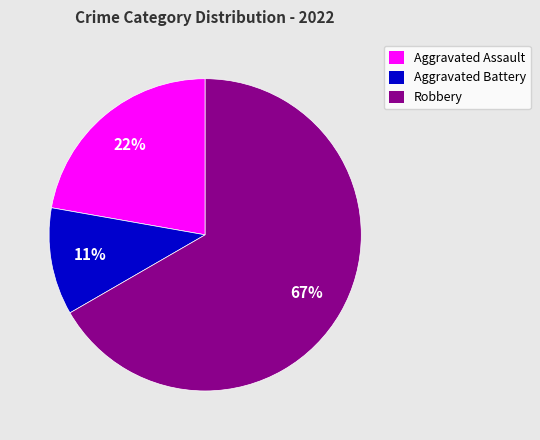

Is it true that Aggravated Battery is 5% of the pie?

False